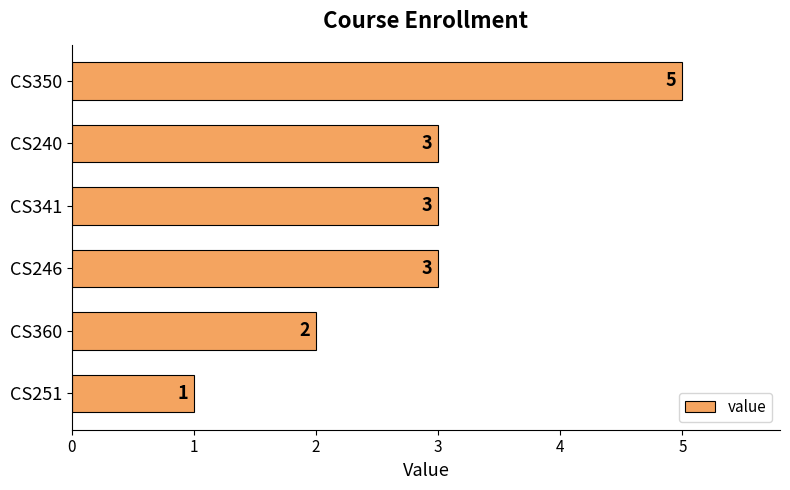

Count the number of categories in the chart.

6